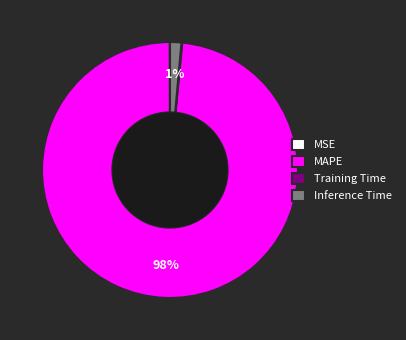

To the nearest percent, what portion does Inference Time represent?

1%